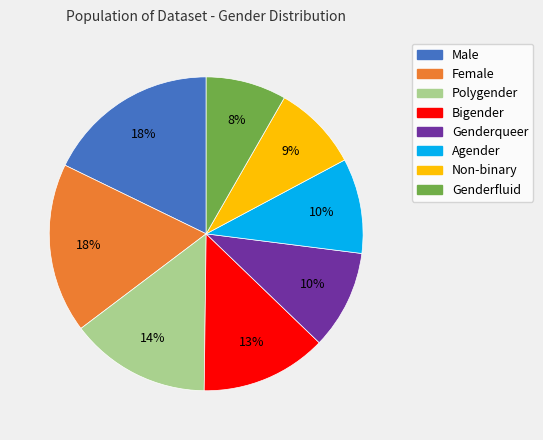

Do Agender and Polygender together represent more than half of the pie?

No